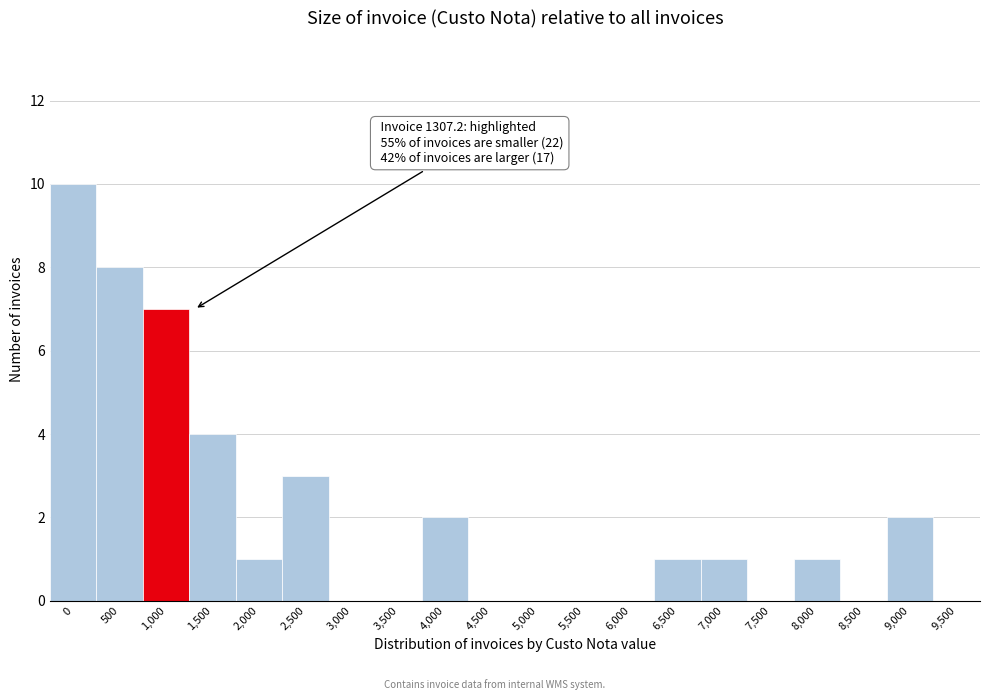

Reading right to left, what are all the values shown in this chart?

9,500=0	9,000=2	8,500=0	8,000=1	7,500=0	7,000=1	6,500=1	6,000=0	5,500=0	5,000=0	4,500=0	4,000=2	3,500=0	3,000=0	2,500=3	2,000=1	1,500=4	1,000=7	500=8	0=10